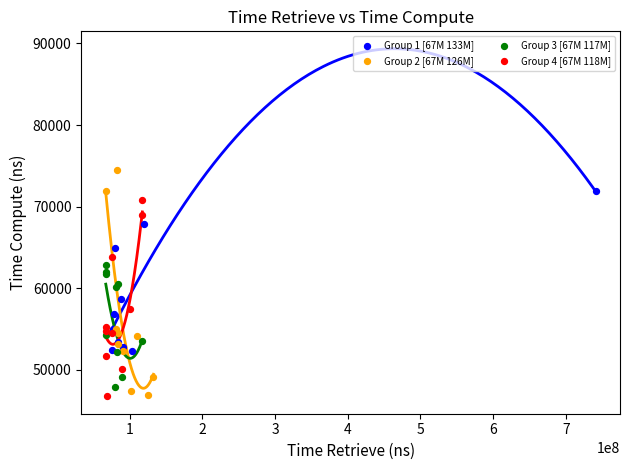

Which series has the largest Y range (max minus min)?

Group 2 [67M 126M]